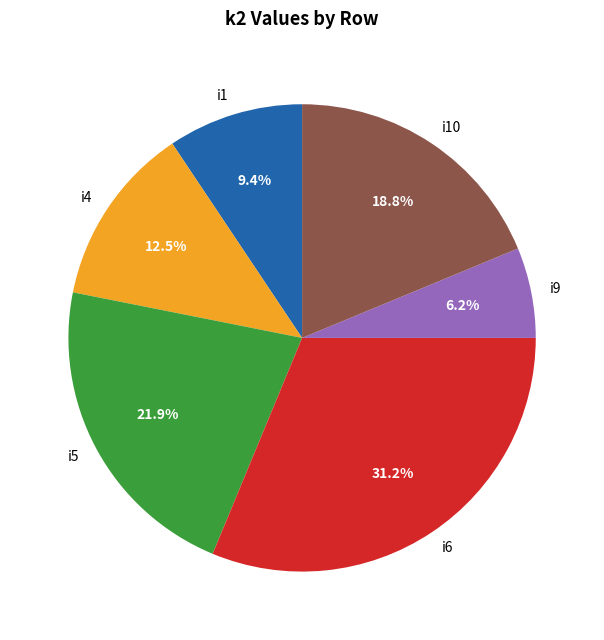

Between i5 and i9, which is larger?

i5